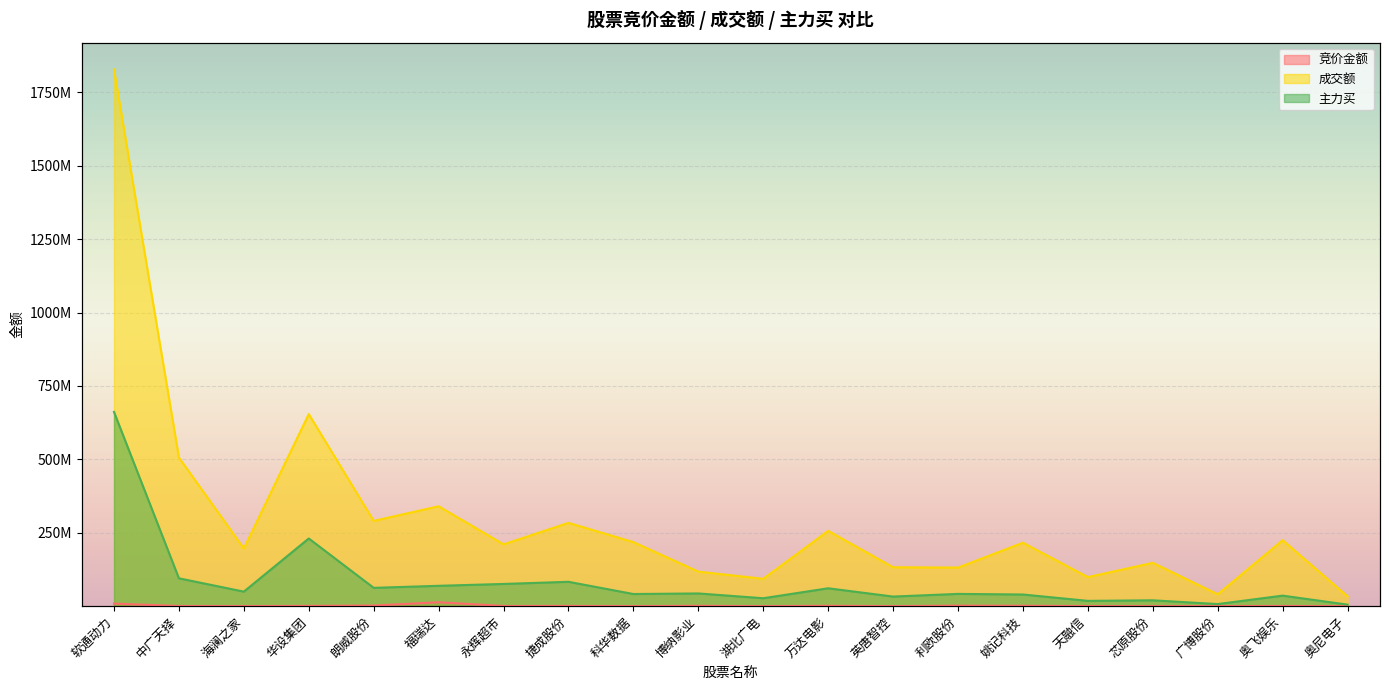

Reading right to left, extract all data points from this chart.

竞价金额: 奥尼电子=55120	奥飞娱乐=748980	广博股份=167040	芯原股份=171082	天融信=417720	姚记科技=1409387	利欧股份=1857955	英唐智控=114720	万达电影=1279215	湖北广电=76380	博纳影业=1220260	科华数据=97344	捷成股份=805194	永辉超市=670098	福瑞达=13334581	朗威股份=2126130	华设集团=1003748	海澜之家=155376	中广天择=693465	软通动力=8663904
成交额: 奥尼电子=33424858	奥飞娱乐=224741305	广博股份=40494113	芯原股份=147562302	天融信=98970113	姚记科技=216053510	利欧股份=131420733	英唐智控=132493873	万达电影=256395724	湖北广电=93201988	博纳影业=117679984	科华数据=218145358	捷成股份=283706859	永辉超市=210548763	福瑞达=340107134	朗威股份=290370866	华设集团=654104399	海澜之家=196434597	中广天择=506116609	软通动力=1827809244
主力买: 奥尼电子=5258368	奥飞娱乐=35911058	广博股份=7171192	芯原股份=19978166	天融信=18063230	姚记科技=39759070	利欧股份=41804579	英唐智控=32706928	万达电影=60945760	湖北广电=27026768	博纳影业=43327951	科华数据=41389732	捷成股份=82978743	永辉超市=75670169	福瑞达=69365349	朗威股份=62413260	华设集团=230555968	海澜之家=49544475	中广天择=94896439	软通动力=661504074